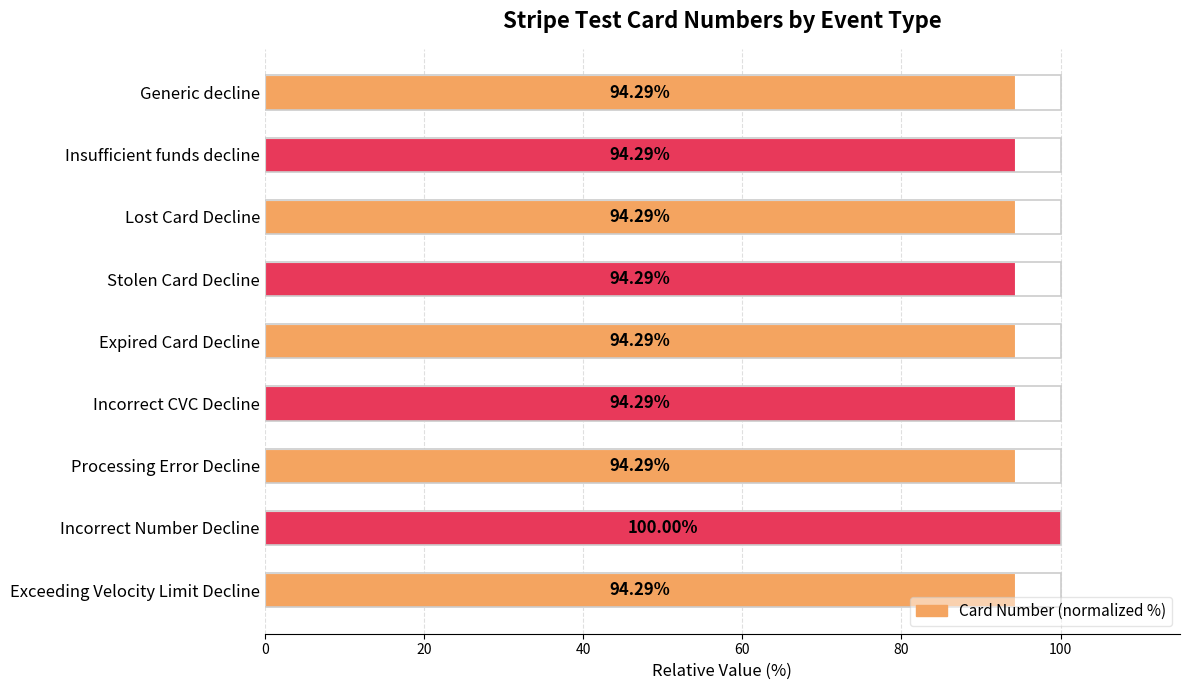

What is the difference between the values at Stolen Card Decline and Incorrect Number Decline?

5.7